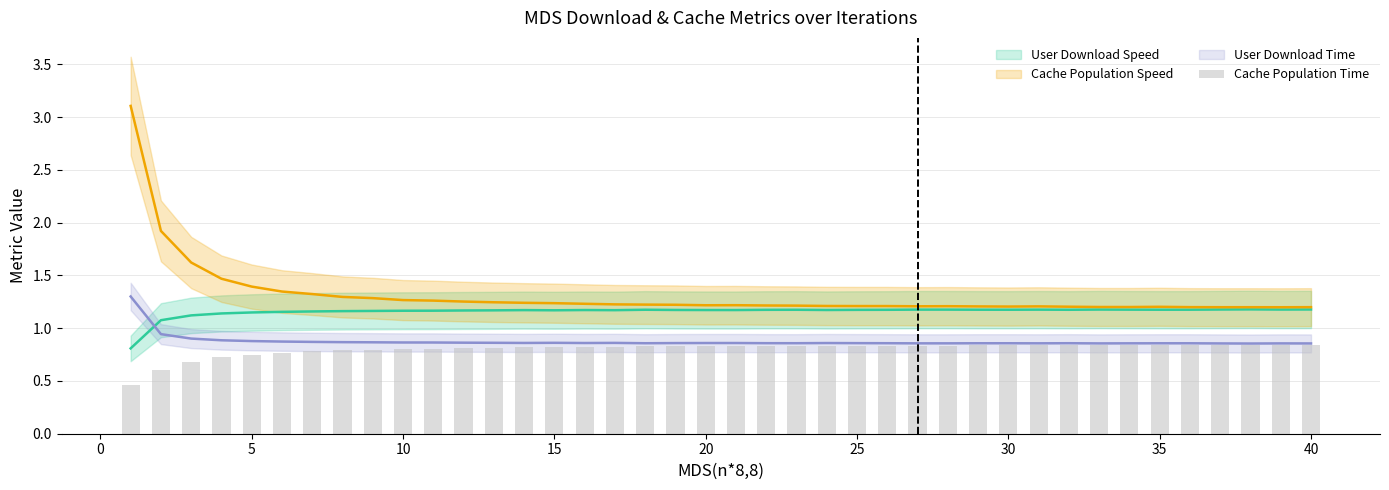

What is the approximate value at 15?

0.8